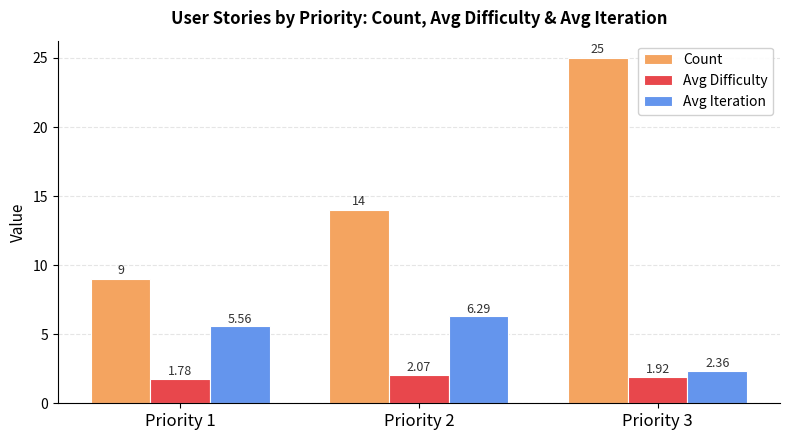

At which category is the sum across all series the highest?

Priority 3